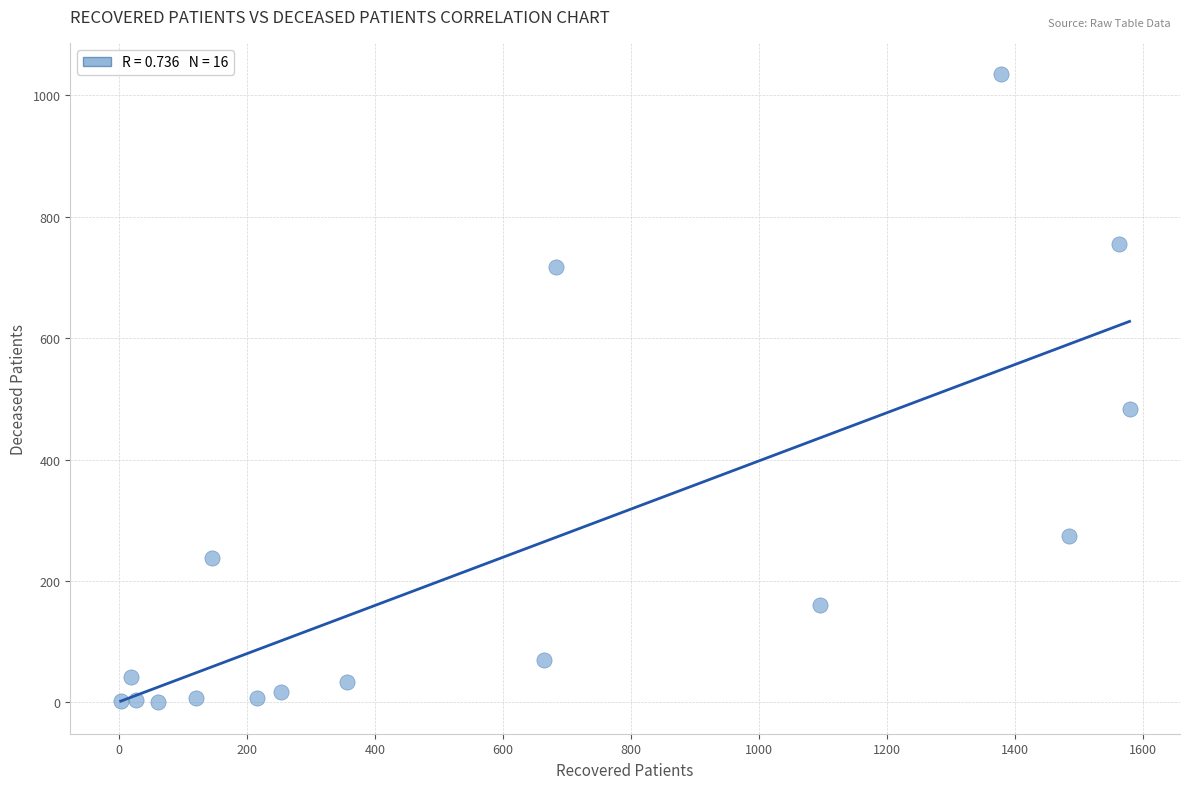

What Y value in the scatter plot is closest to 517?

484